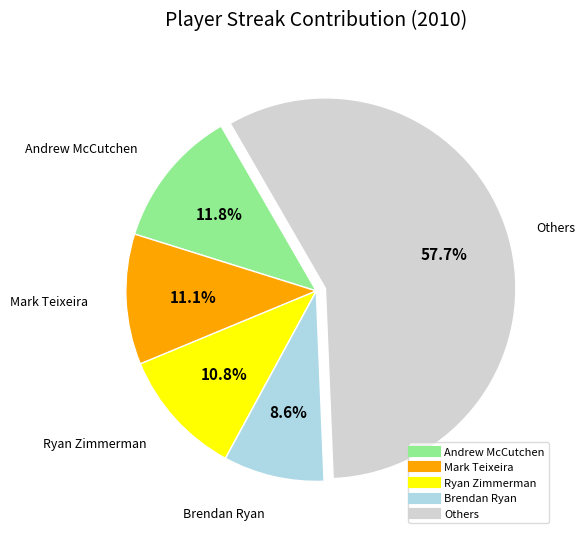

Is there any slice that represents more than half of the pie?

Yes